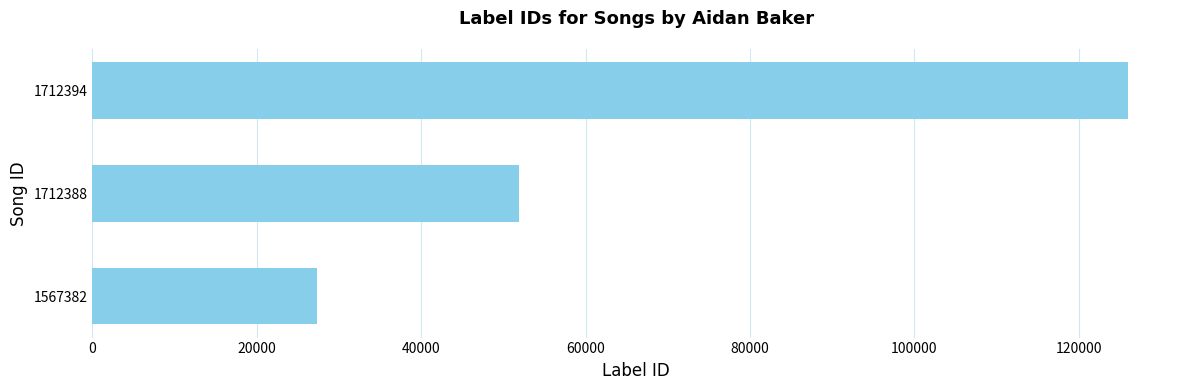

The chart shows a value of 32506 at 1712388. True or false?

False